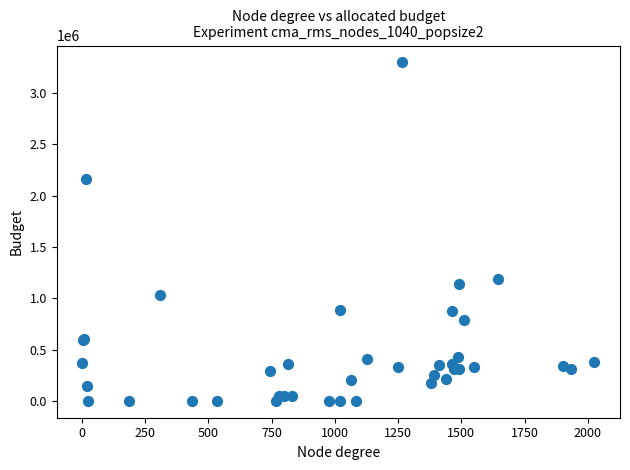

What Y value in the scatter plot is closest to 1649933?

1189892